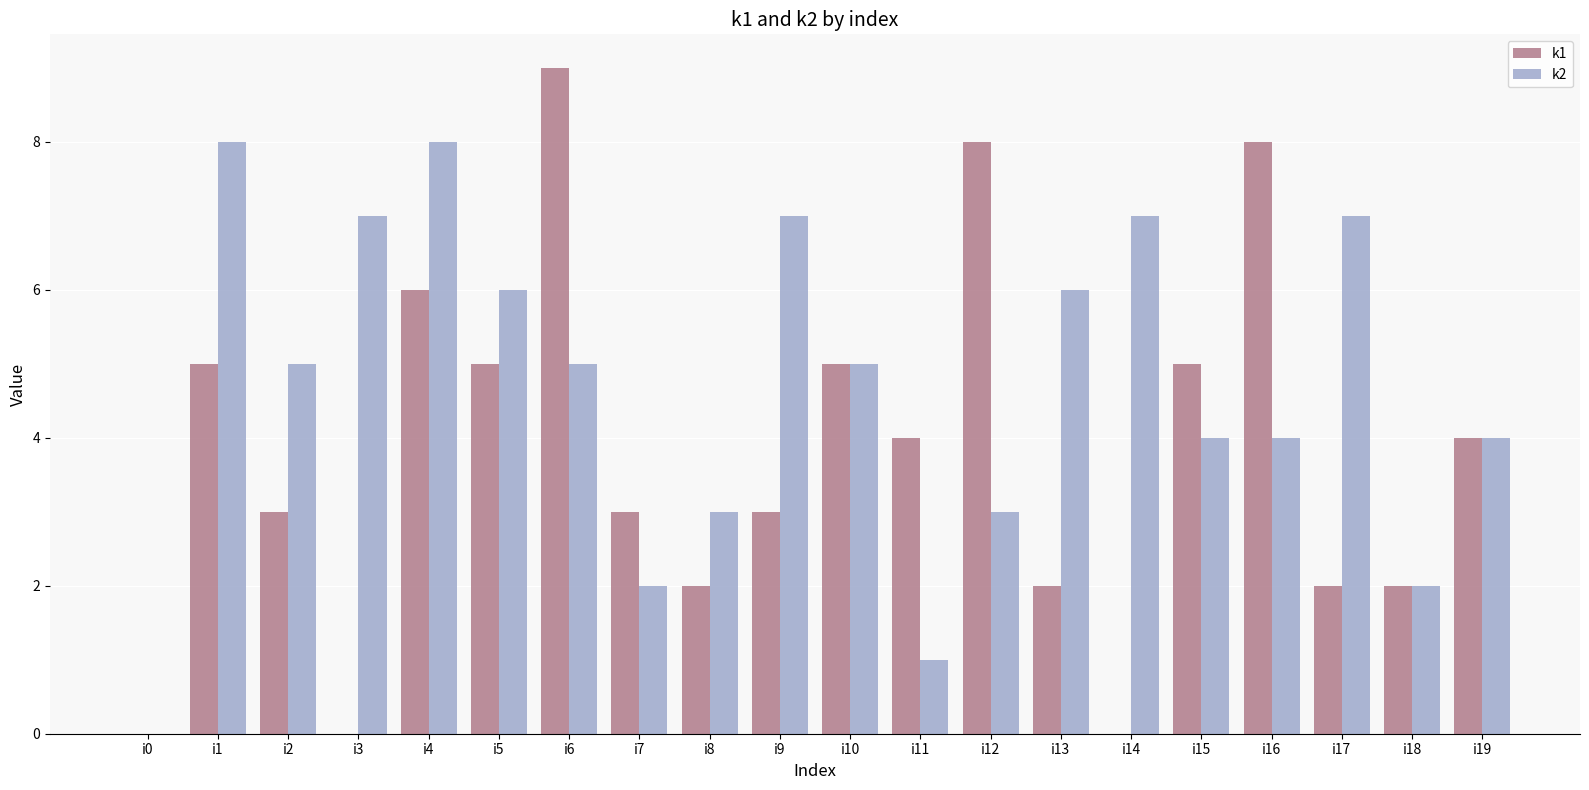

Reading right to left, what are all the values shown in this chart?

k1: 4	2	2	8	5	0	2	8	4	5	3	2	3	9	5	6	0	3	5	0
k2: 4	2	7	4	4	7	6	3	1	5	7	3	2	5	6	8	7	5	8	0